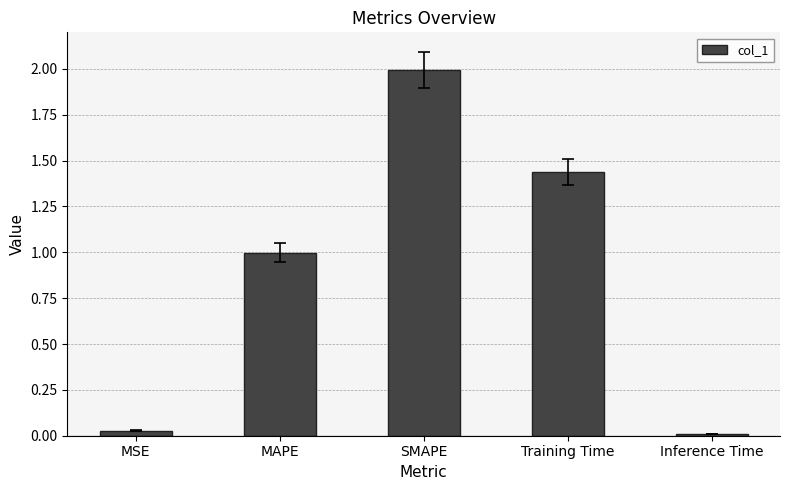

Are the bars horizontal?

No